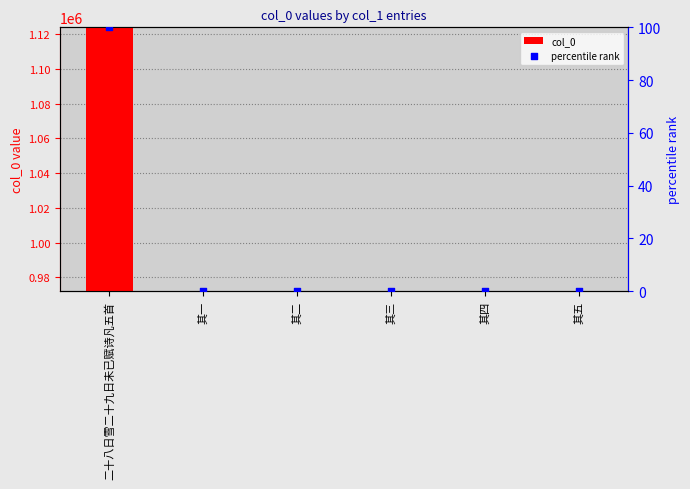

Which series reaches the maximum Y coordinate?

col_0